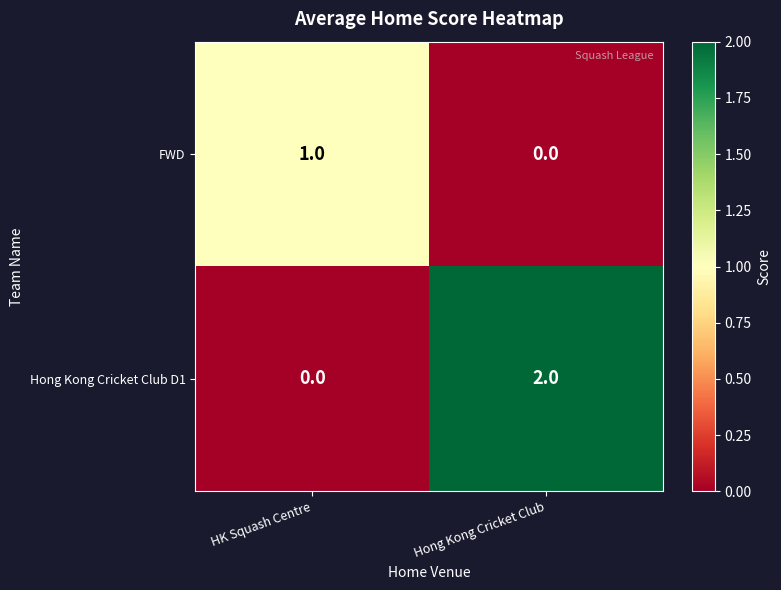

Reading left to right, extract all data points from this chart.

FWD: HK Squash Centre=1	Hong Kong Cricket Club=0
Hong Kong Cricket Club D1: HK Squash Centre=0	Hong Kong Cricket Club=2